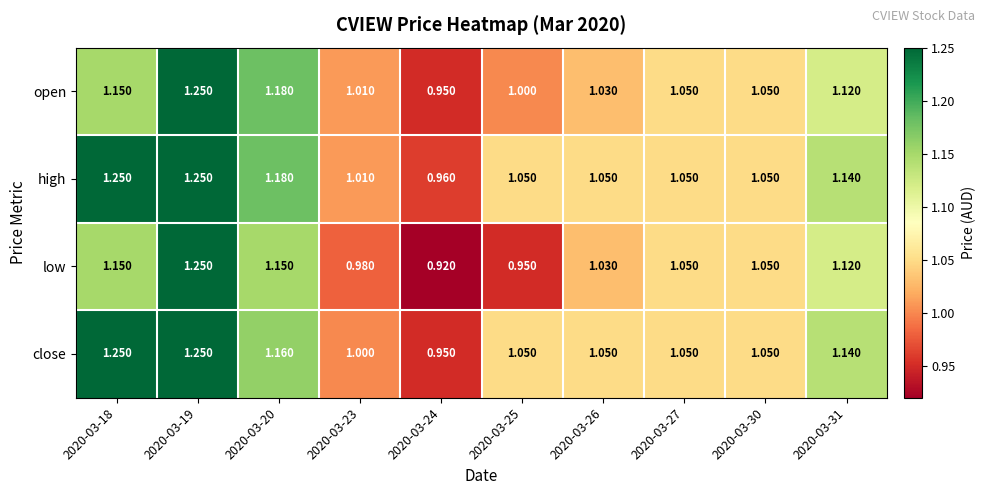

Which series has the largest range (max minus min)?

low